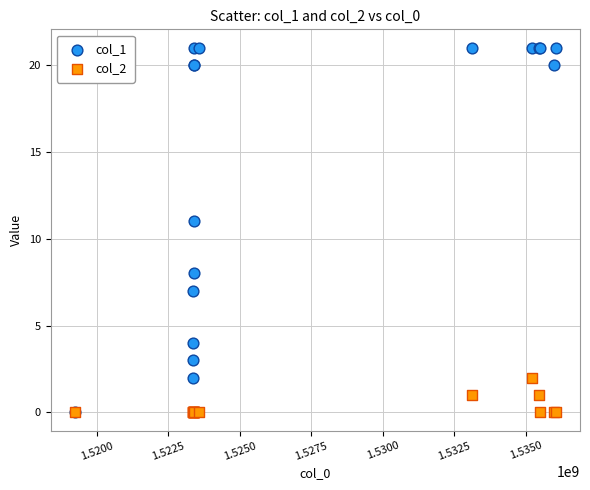

Across all series, what Y value is closest to 10?

11